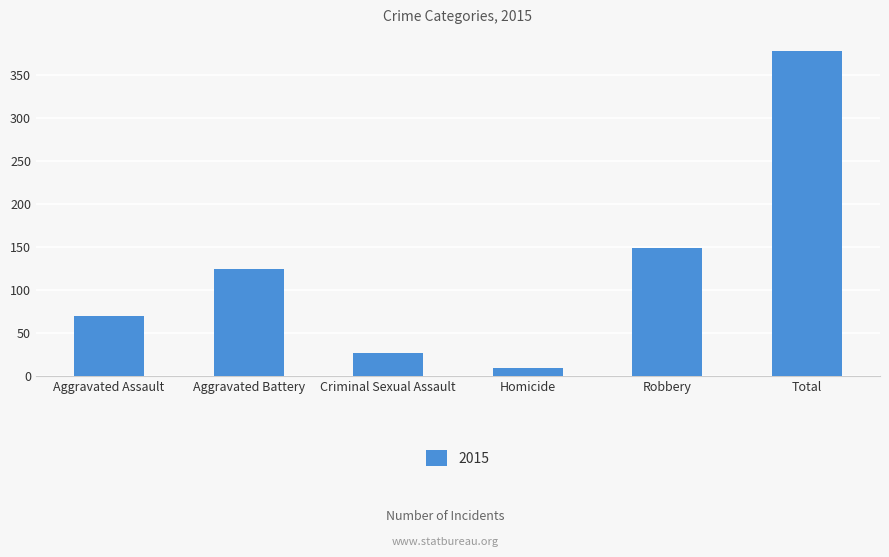

What is the change in value from Criminal Sexual Assault to Robbery?

+123